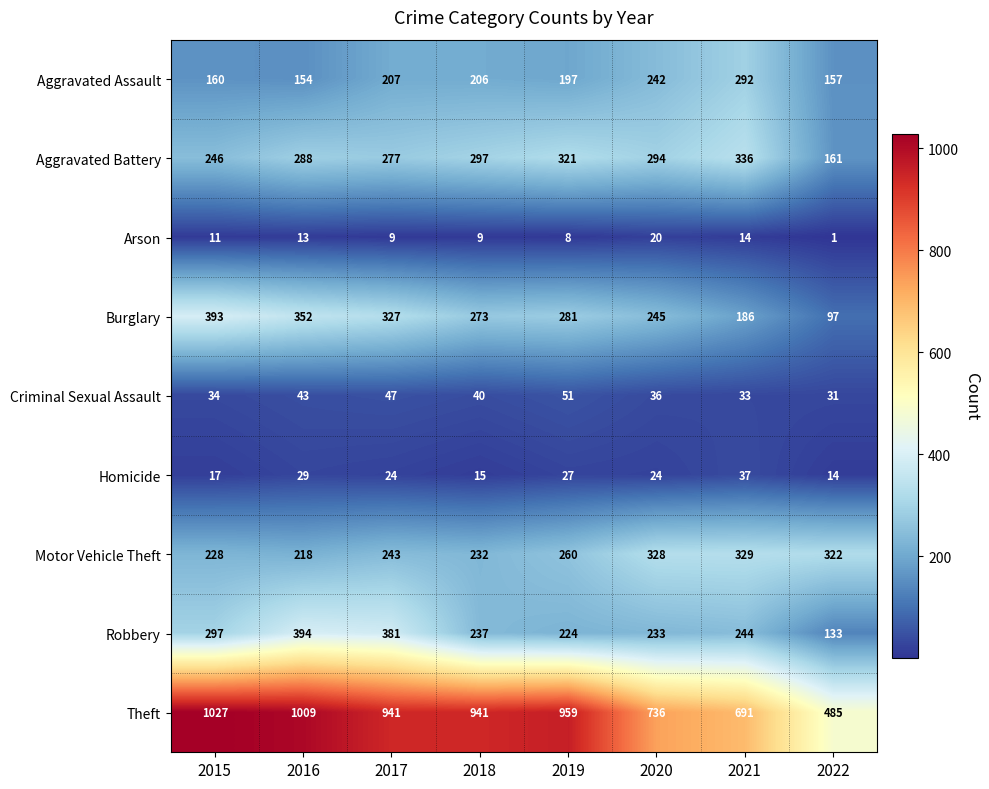

What is the spread (max minus min) of values at 2022?

484